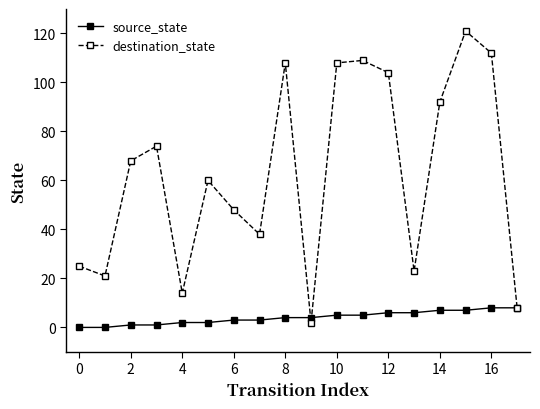

What is the maximum value shown in the chart?

121